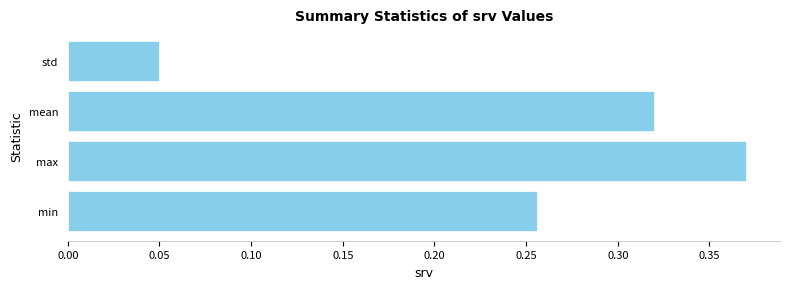

What is the average value?

0.2